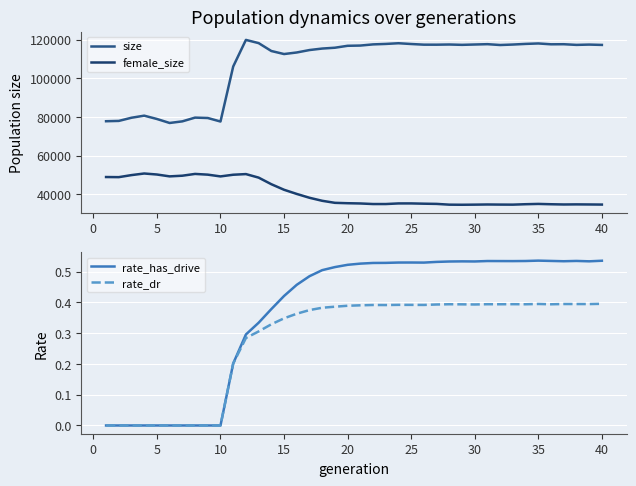

Is it true that size equals 151623.6 at 15?

False